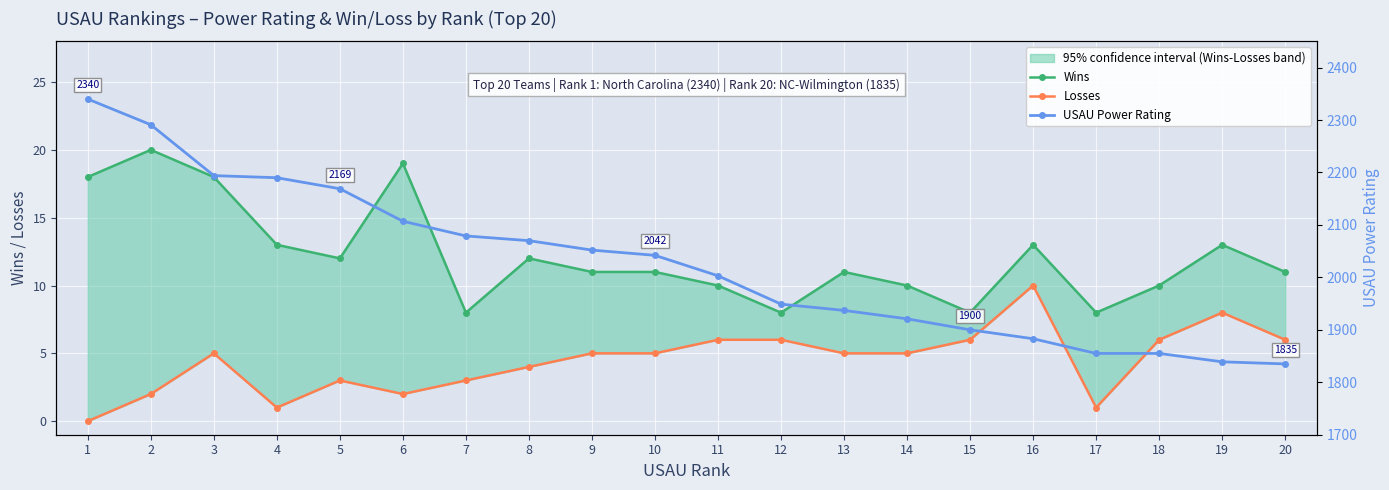

What is the maximum value shown in the chart?

2340